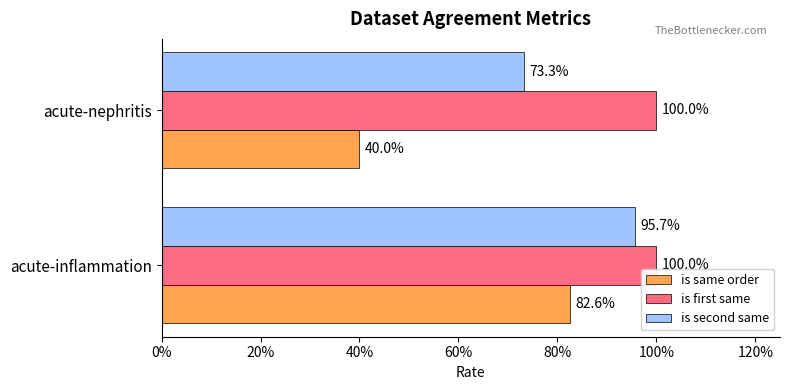

What is the sum of all is second same values?

1.7